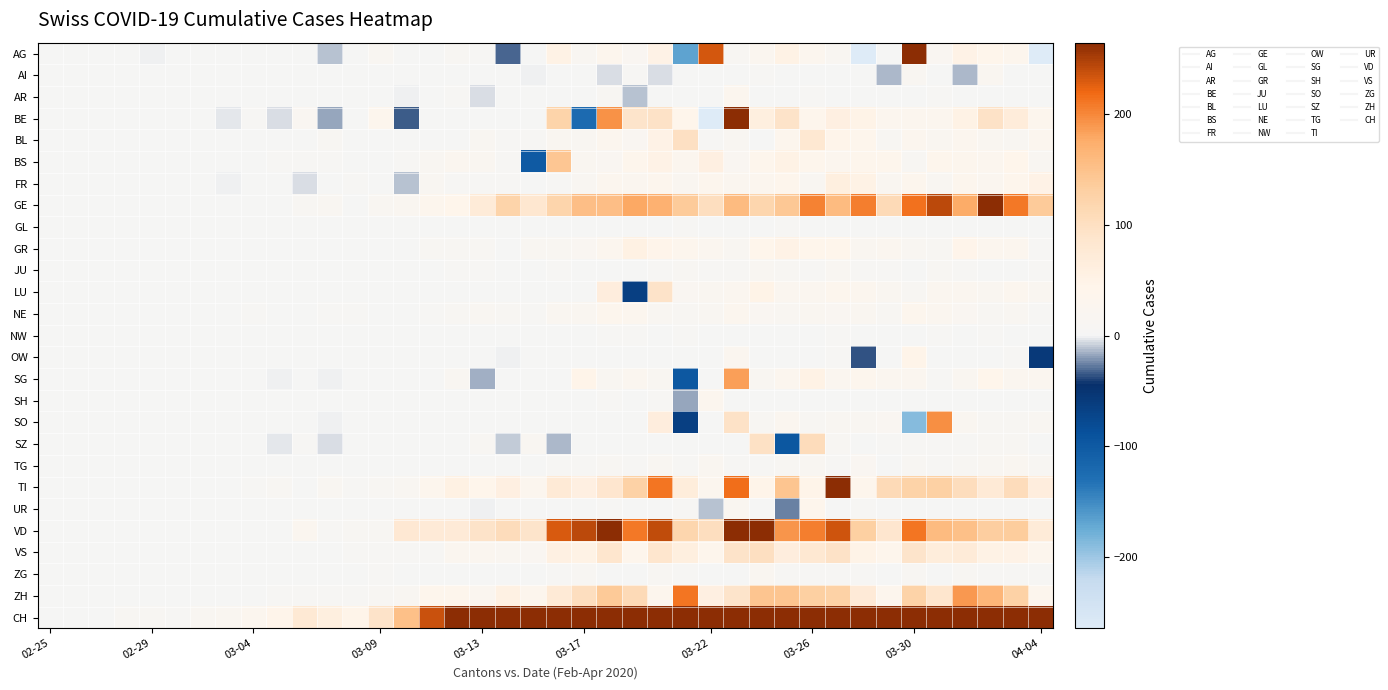

Which label corresponds to the smallest value in the chart?

04-04